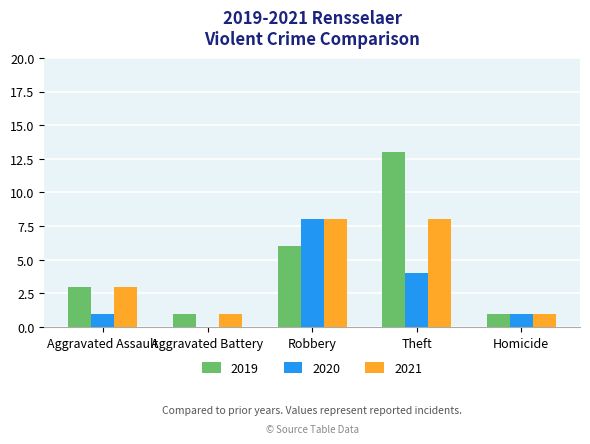

Is the value of 2019 at Aggravated Battery greater than the value of 2021 at Aggravated Assault?

No